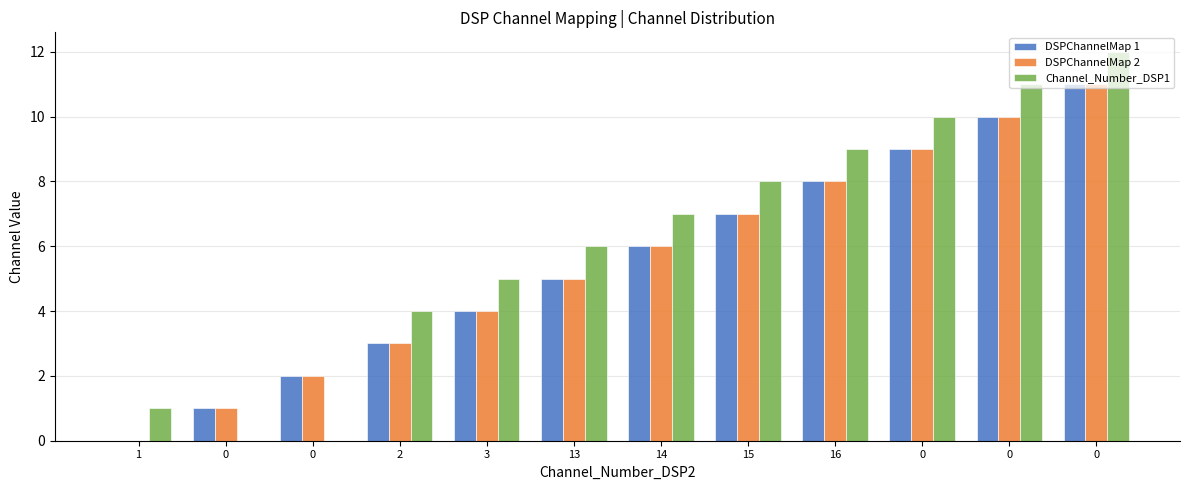

Reading right to left, what are all the values shown in this chart?

DSPChannelMap 1: 0=11	0=10	0=9	16=8	15=7	14=6	13=5	3=4	2=3	0=2	0=1	1=0
DSPChannelMap 2: 0=11	0=10	0=9	16=8	15=7	14=6	13=5	3=4	2=3	0=2	0=1	1=0
Channel_Number_DSP1: 0=12	0=11	0=10	16=9	15=8	14=7	13=6	3=5	2=4	0=0	0=0	1=1